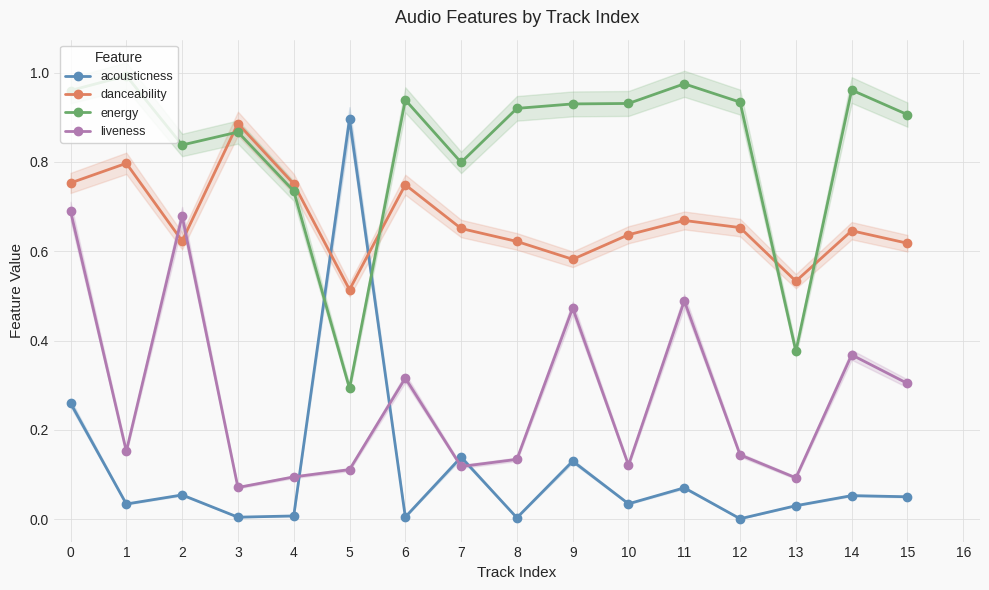

At which category does energy reach its first local valley?

2